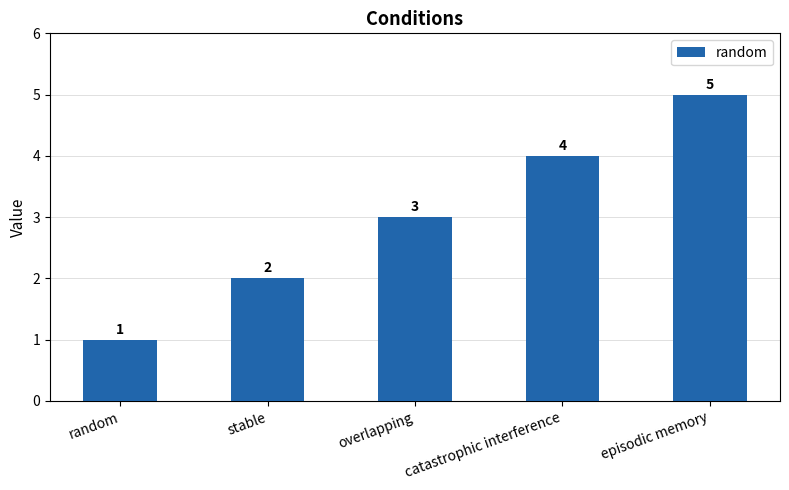

What is the difference between the maximum and minimum values?

4